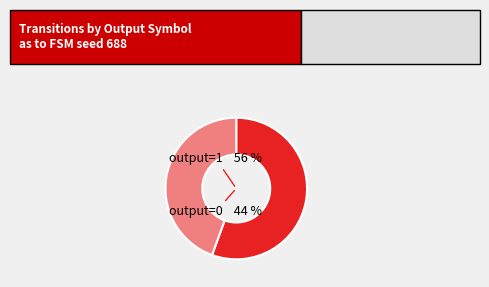

The 4 slice represents 14% of the pie. True or false?

False